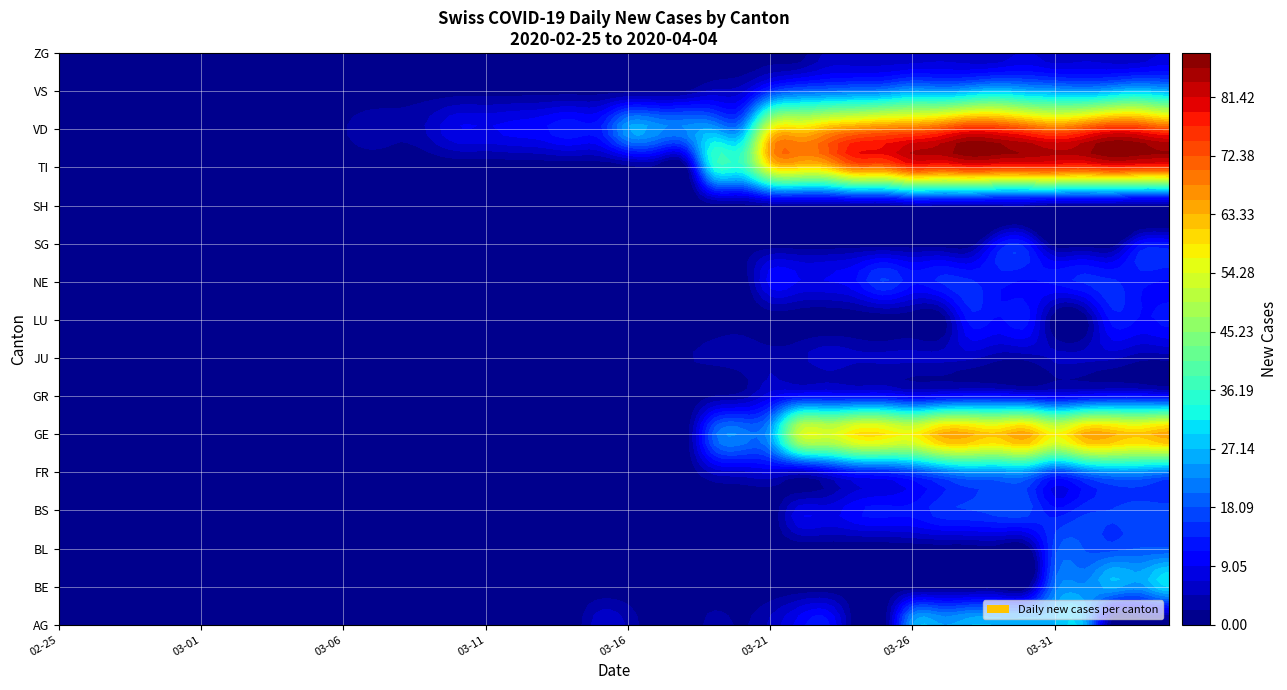

Between 2020-03-01 and 2020-03-05, which series saw the biggest shift?

VD